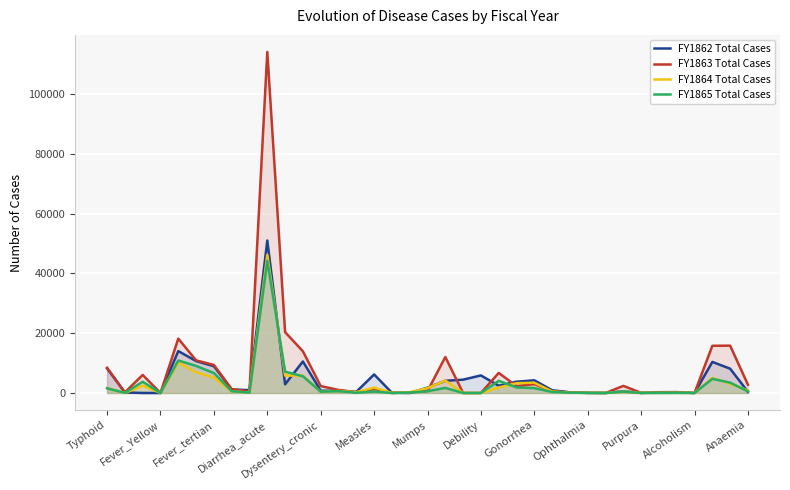

What are all the series names shown in the legend?

FY1862 Total Cases, FY1863 Total Cases, FY1864 Total Cases, FY1865 Total Cases